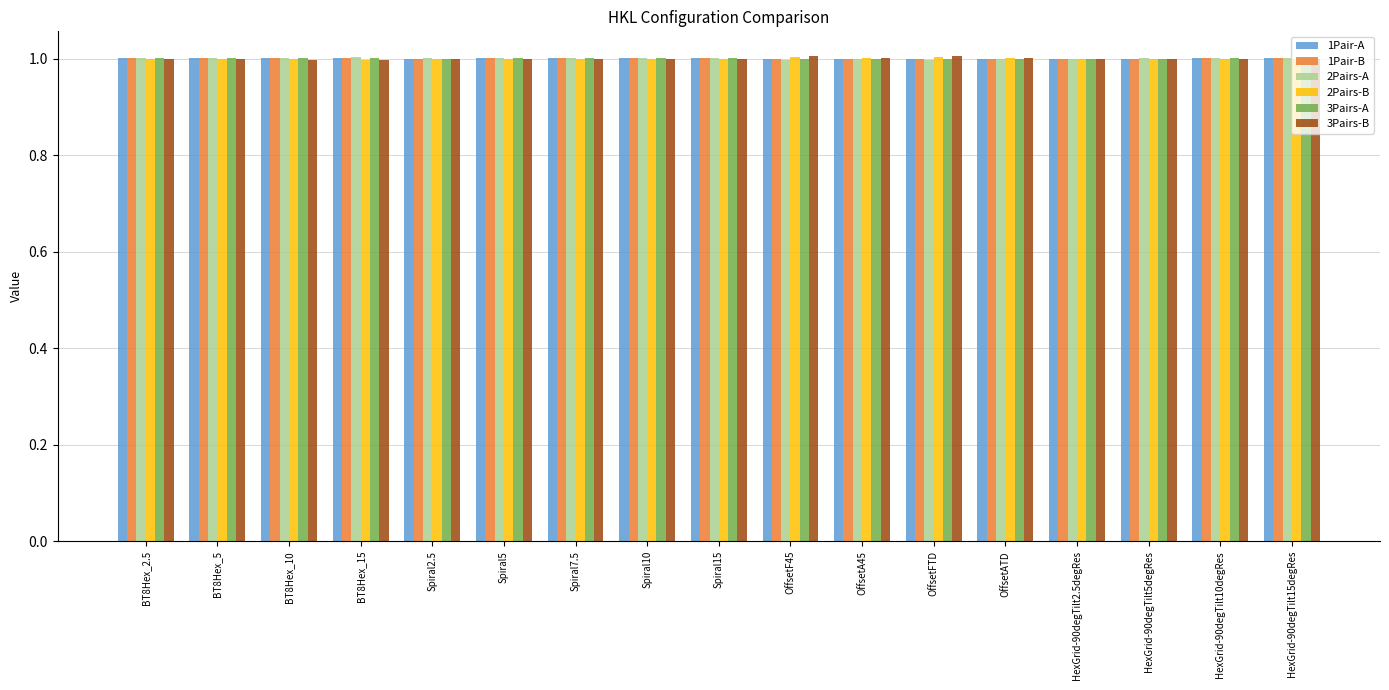

What is the maximum value for 3Pairs-A?

1.0